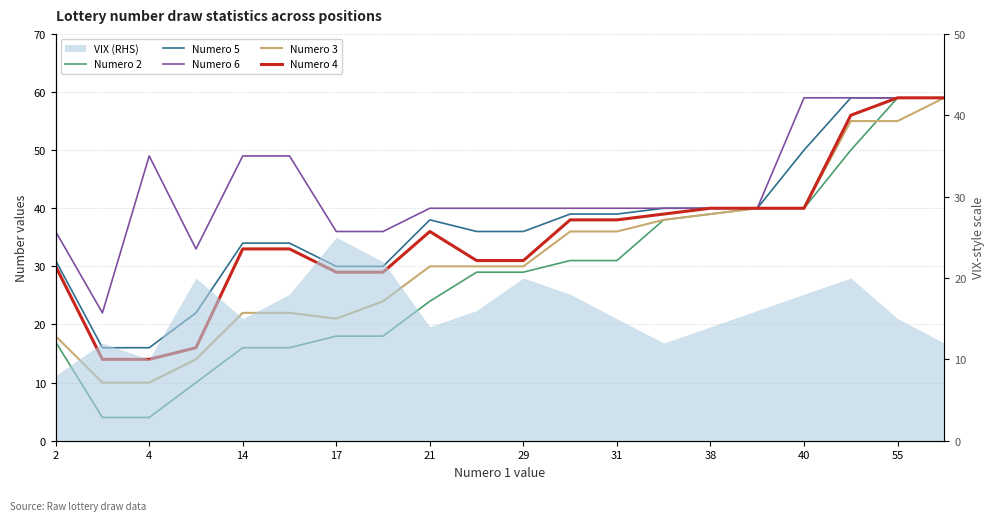

True or false: Numero 3 and Numero 5 intersect in this chart.

False